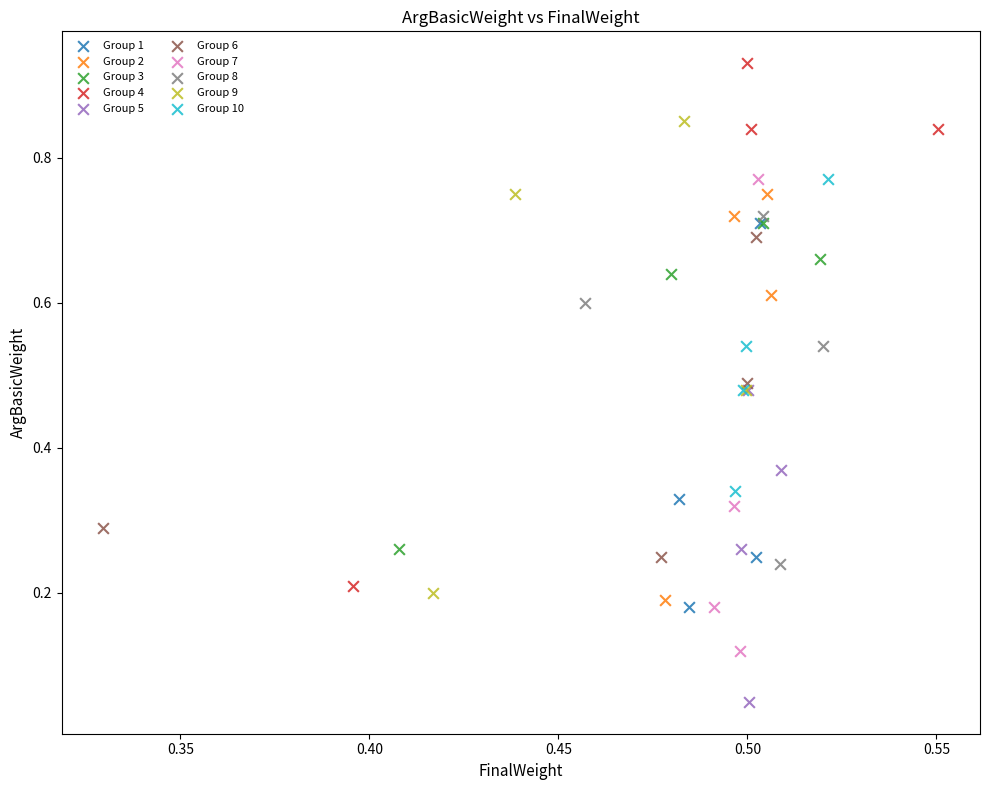

What are all the series names shown in the legend?

Group 1, Group 2, Group 3, Group 4, Group 5, Group 6, Group 7, Group 8, Group 9, Group 10